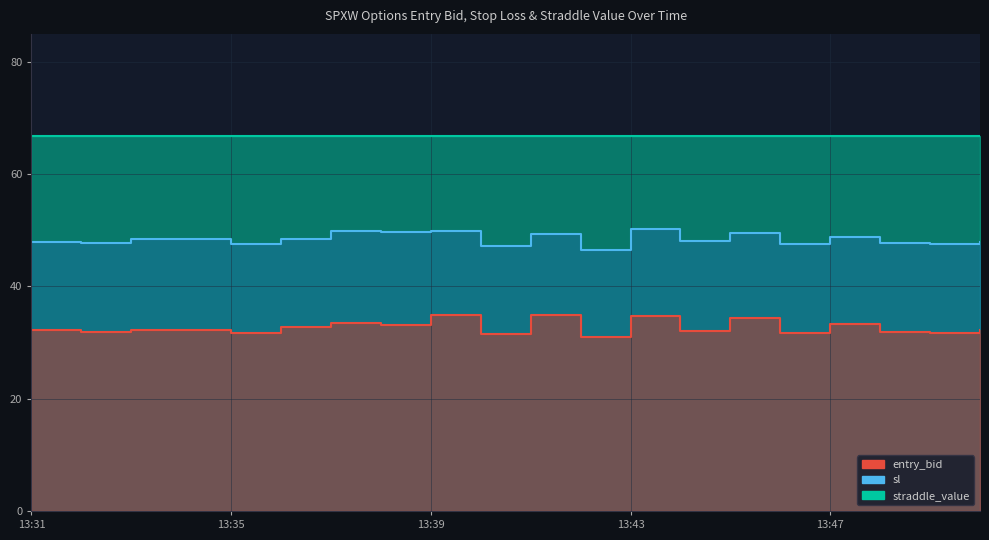

What is the label of the 6th point from the left?

13:36